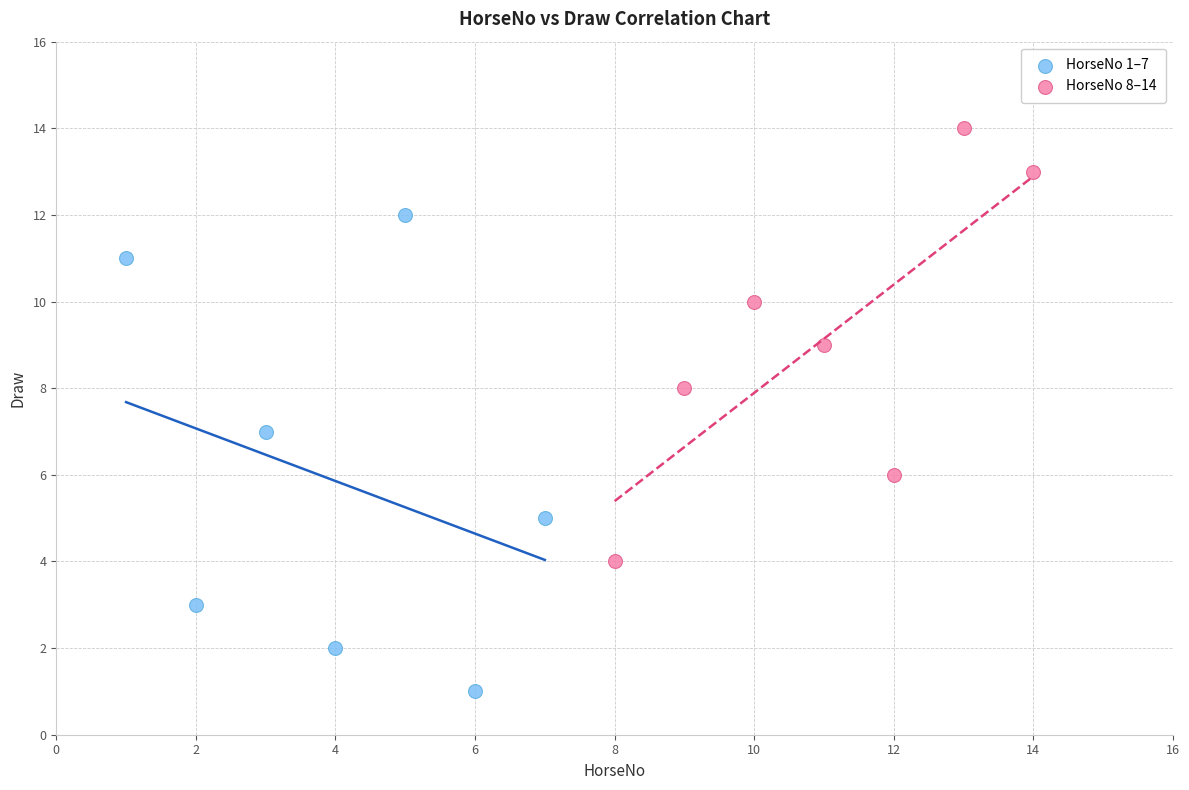

Which series contains the highest Y value?

HorseNo 8–14